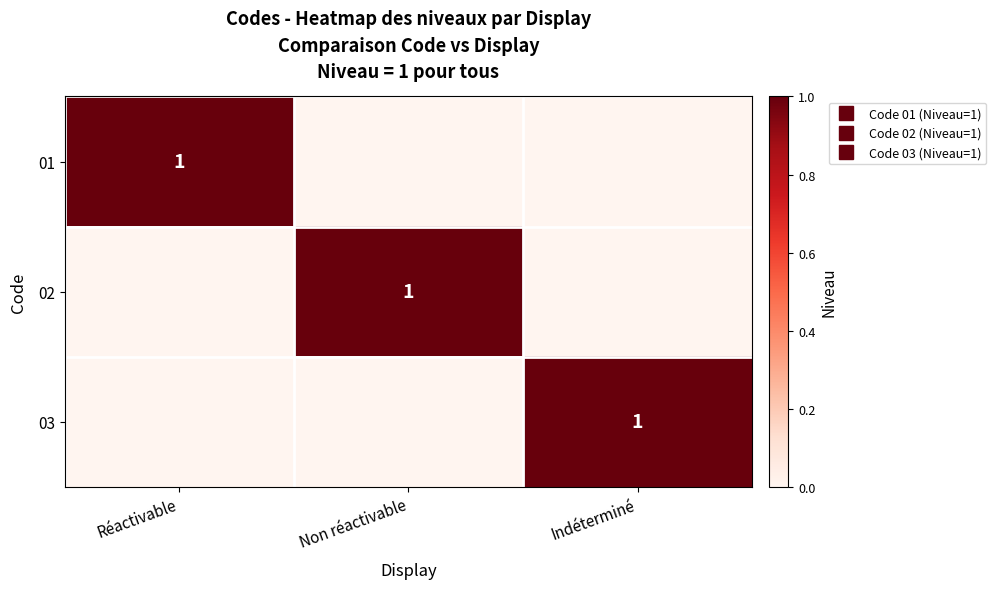

Count the number of categories in the chart.

3